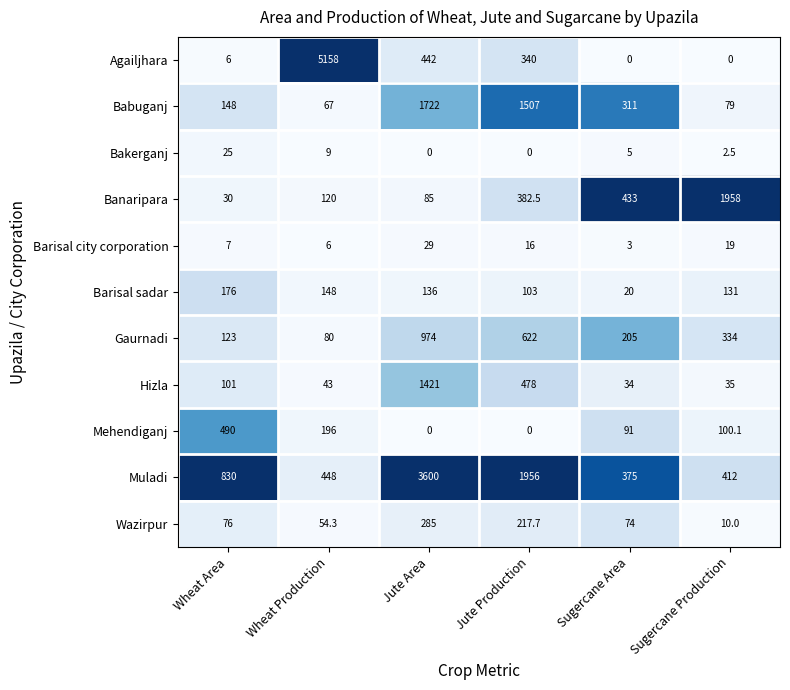

Is it true that Mehendiganj equals 248.2 at Wheat Area?

False